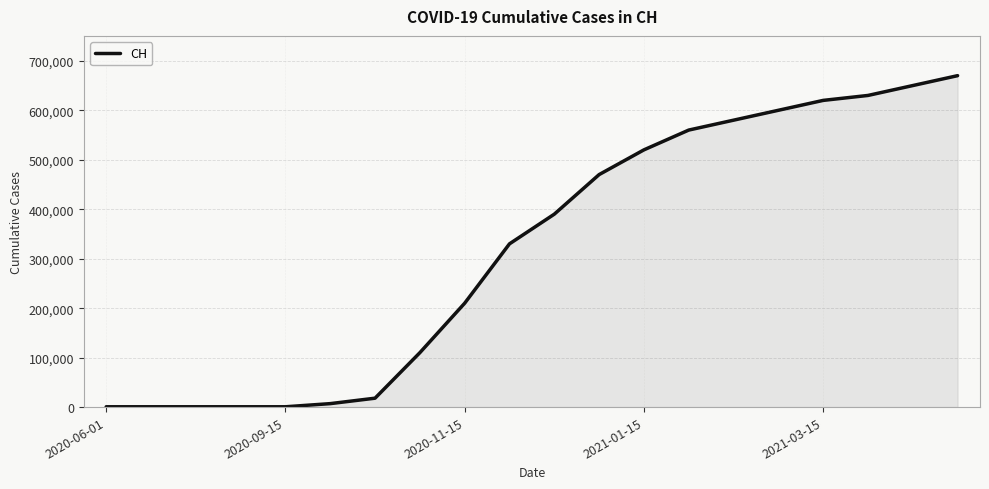

What is the greatest value displayed?

670000